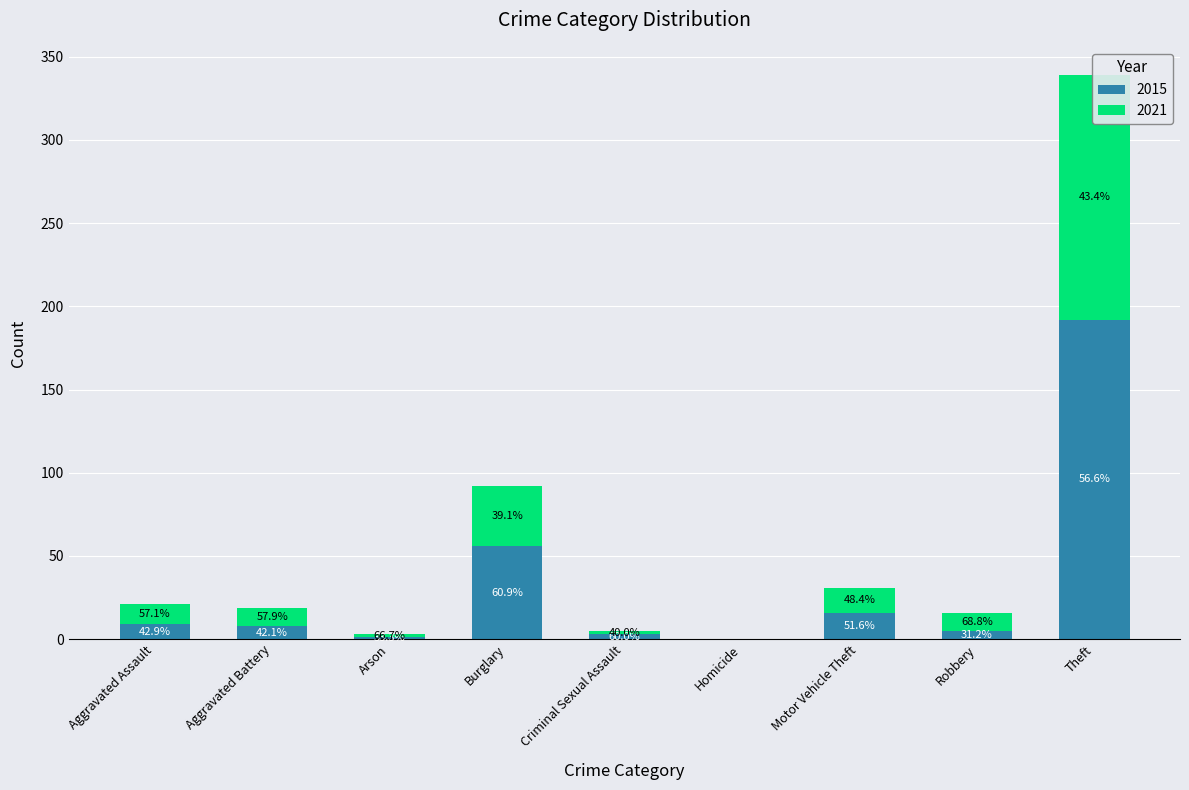

Rank the series by their average value, from highest to lowest.

2015, 2021